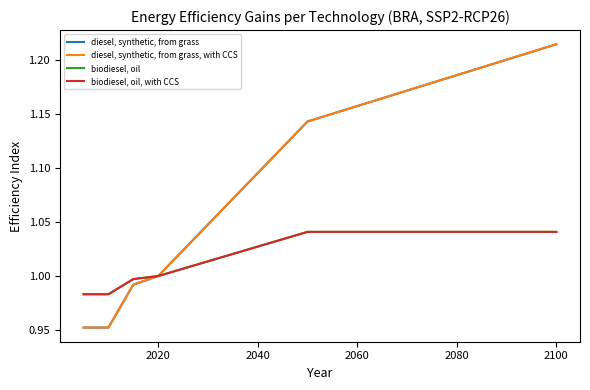

Which series has the widest spread of values?

diesel, synthetic, from grass, with CCS